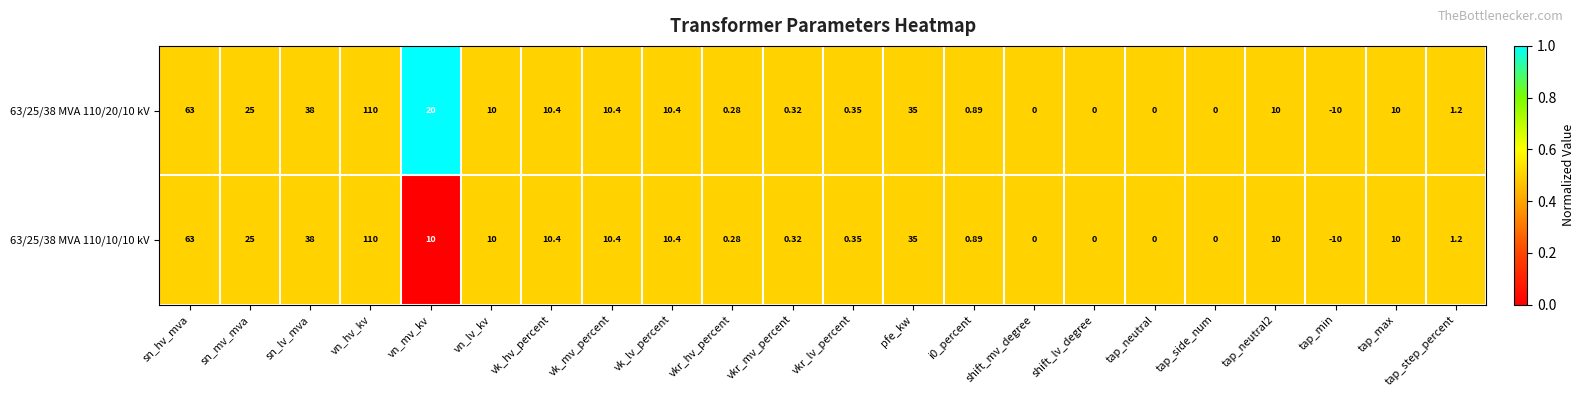

Which series changed the most between vn_mv_kv and vkr_lv_percent?

63/25/38 MVA 110/20/10 kV